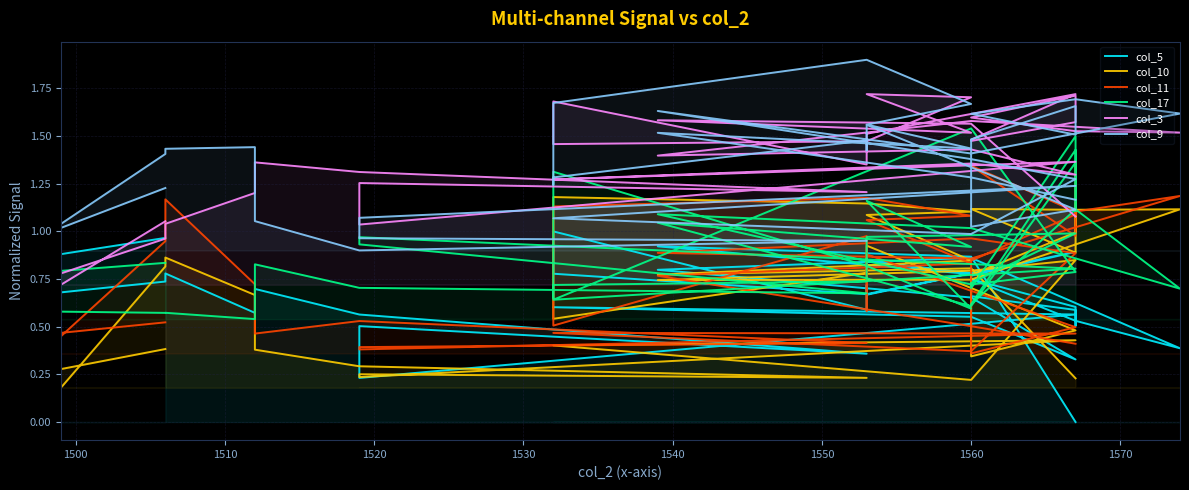

Is this an area chart (filled region under the line)?

No